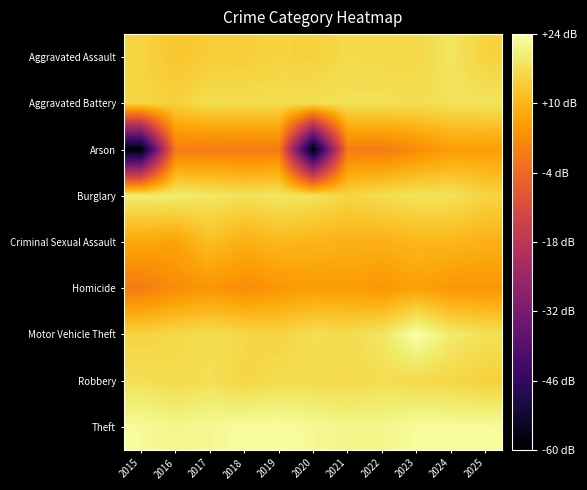

Reading left to right, what are all the values shown in this chart?

Aggravated Assault: 2015=15.4	2016=13.0	2017=14.1	2018=14.5	2019=15.2	2020=14.8	2021=16.4	2022=16.0	2023=16.0	2024=18.5	2025=15.2
Aggravated Battery: 2015=15.7	2016=14.8	2017=17.1	2018=16.8	2019=17.0	2020=17.3	2021=17.6	2022=17.7	2023=17.1	2024=17.7	2025=18.1
Arson: 2015=-60.0	2016=0.0	2017=0.0	2018=0.0	2019=0.0	2020=-60.0	2021=0.0	2022=0.0	2023=3.0	2024=6.0	2025=6.0
Burglary: 2015=19.9	2016=19.8	2017=18.8	2018=17.7	2019=18.8	2020=18.0	2021=15.6	2022=17.0	2023=18.0	2024=17.9	2025=15.4
Criminal Sexual Assault: 2015=7.8	2016=7.0	2017=11.8	2018=9.0	2019=10.8	2020=10.0	2021=9.5	2022=9.5	2023=10.4	2024=10.4	2025=9.5
Homicide: 2015=0.0	2016=3.0	2017=4.8	2018=3.0	2019=4.8	2020=6.0	2021=6.0	2022=4.8	2023=7.0	2024=4.8	2025=4.8
Motor Vehicle Theft: 2015=15.3	2016=16.1	2017=17.2	2018=16.1	2019=15.3	2020=17.4	2021=16.7	2022=18.5	2023=24.2	2024=19.5	2025=17.6
Robbery: 2015=17.6	2016=16.4	2017=17.5	2018=15.7	2019=16.8	2020=16.7	2021=16.5	2022=17.2	2023=16.4	2024=15.9	2025=14.8
Theft: 2015=22.9	2016=21.8	2017=22.5	2018=23.2	2019=23.5	2020=22.6	2021=21.7	2022=21.9	2023=23.1	2024=23.1	2025=23.0